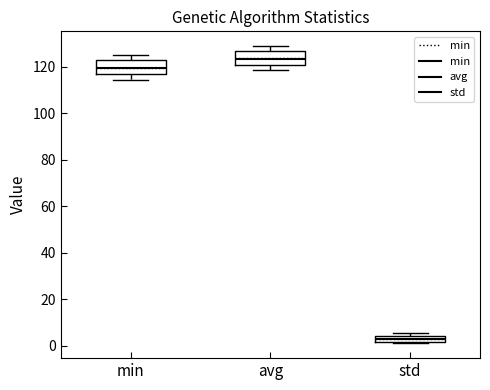

Where is the upper edge of the box for std on the y-axis? The values are not printed on the chart, so give them approximately, as read against the axis.

4